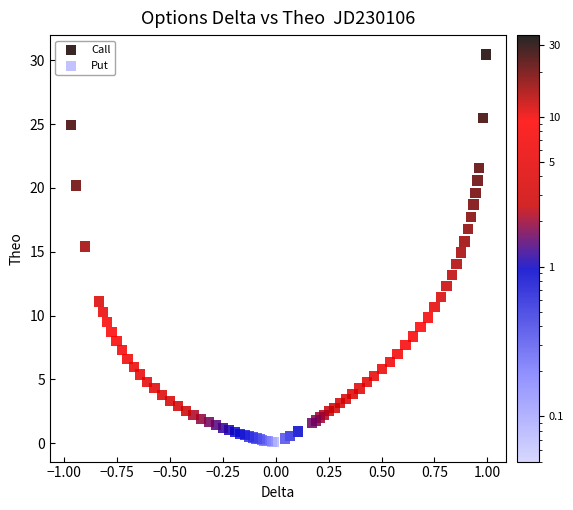

What are all the series names shown in the legend?

Call, Put